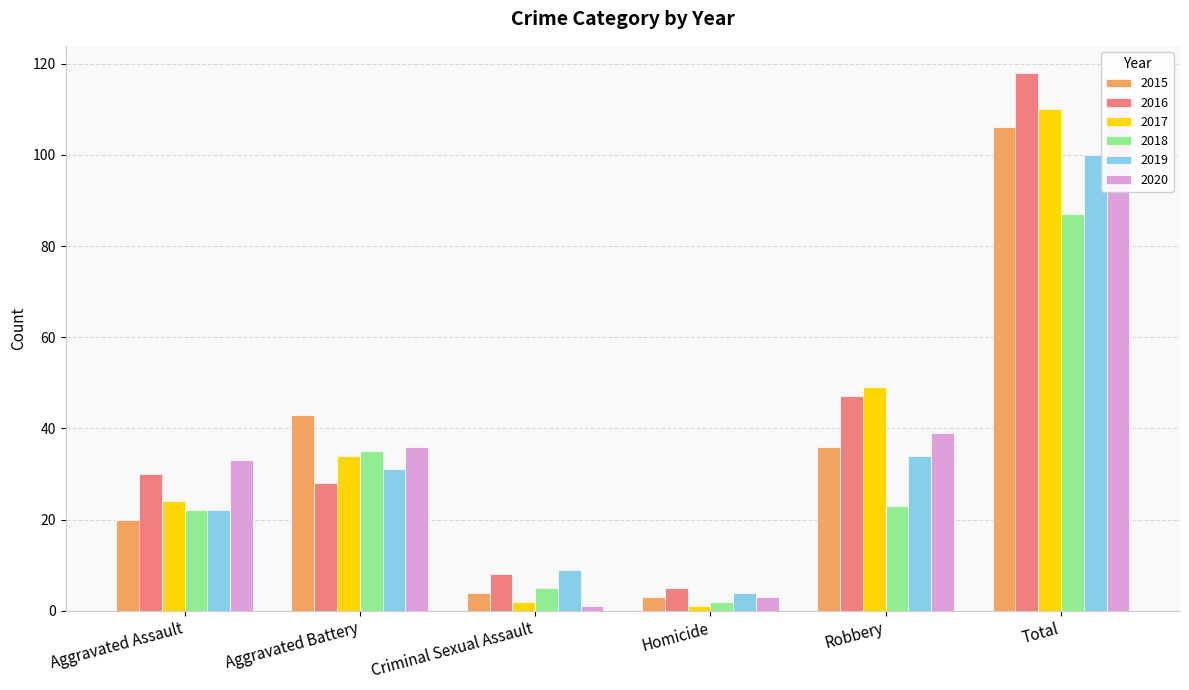

Which series changed the most between Aggravated Assault and Robbery?

2017